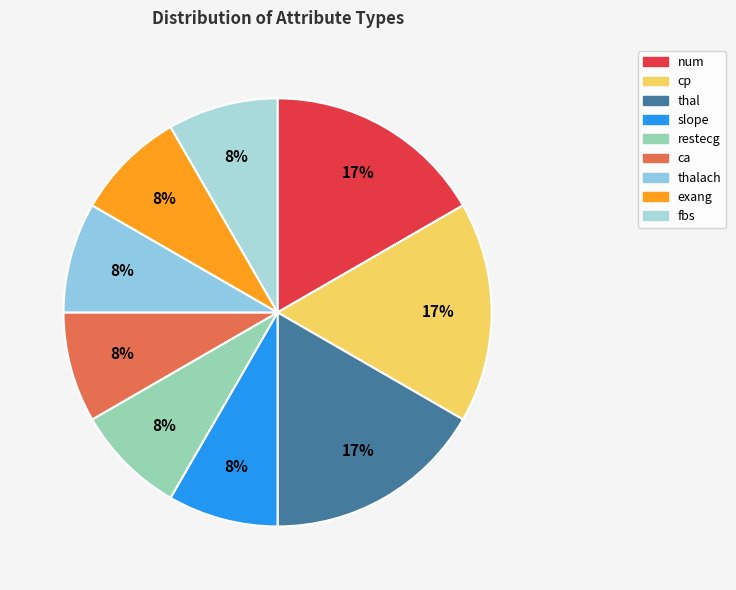

How many segments does this pie chart have?

9